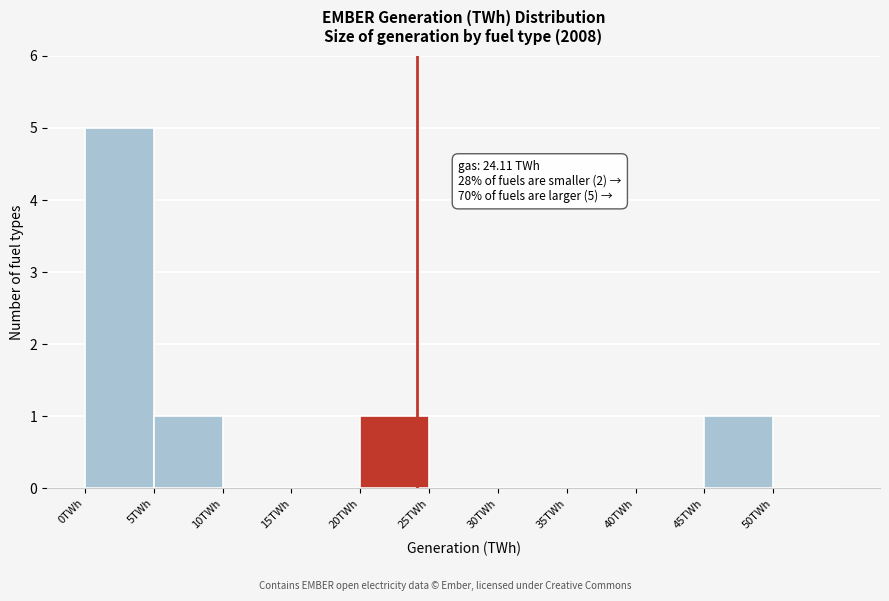

Which range on the x-axis has the tallest bar?

0 to 5